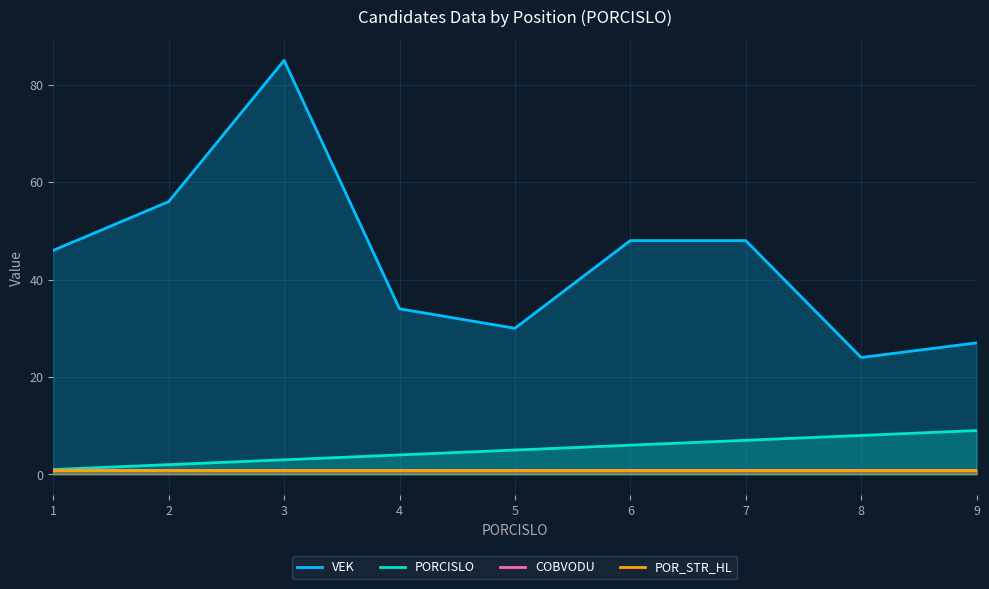

How many lines are shown in the chart?

4